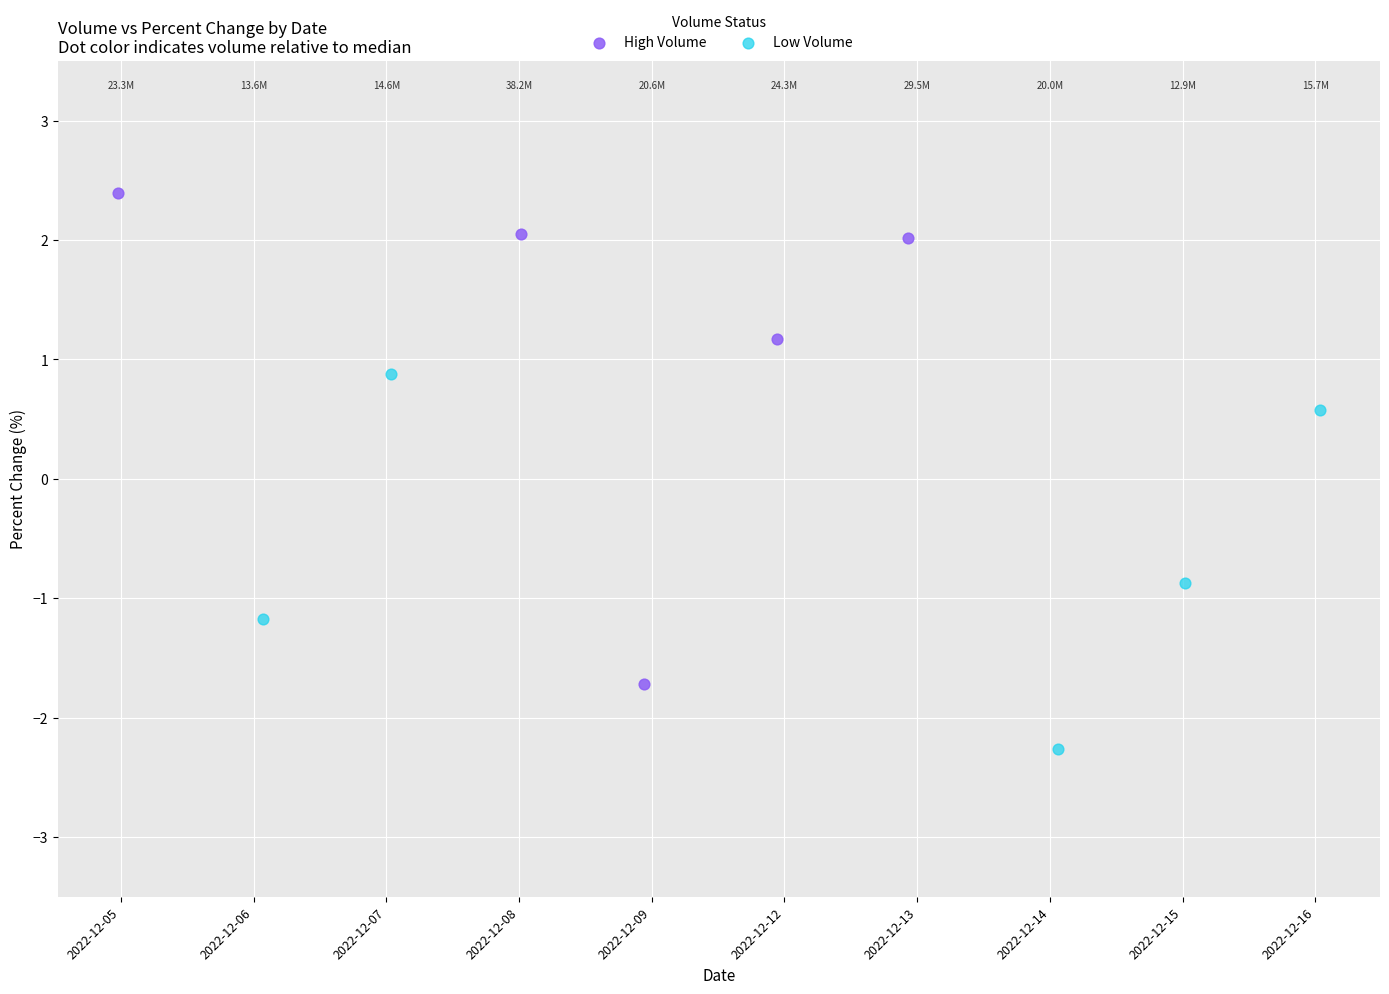

Which series reaches the maximum Y coordinate?

High Volume